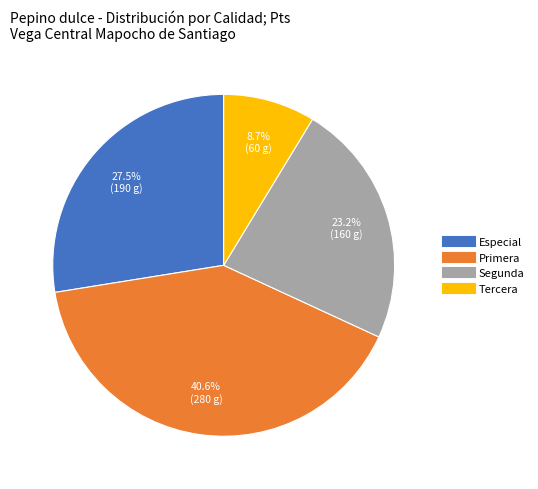

Count the number of slices in the pie.

4